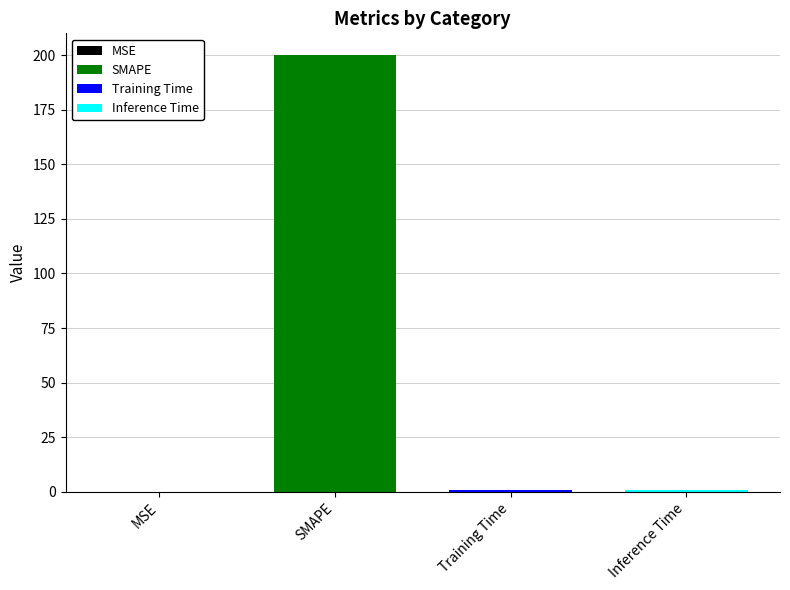

What is the greatest value displayed?

200.0